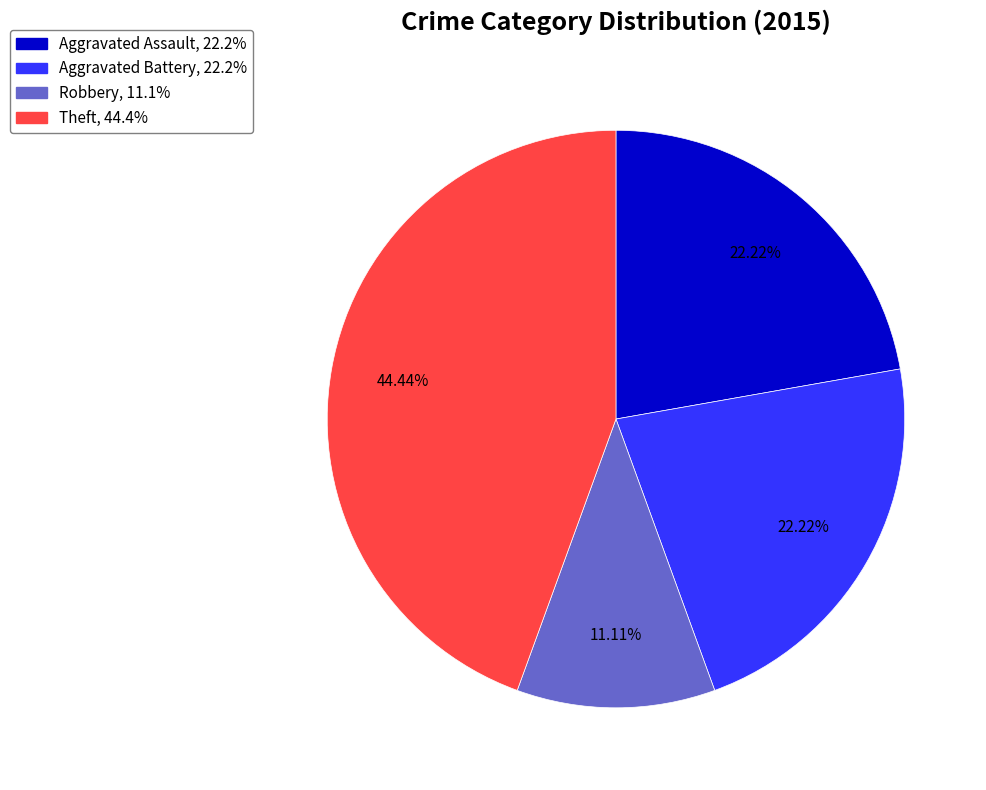

Is there a majority slice in this chart?

No